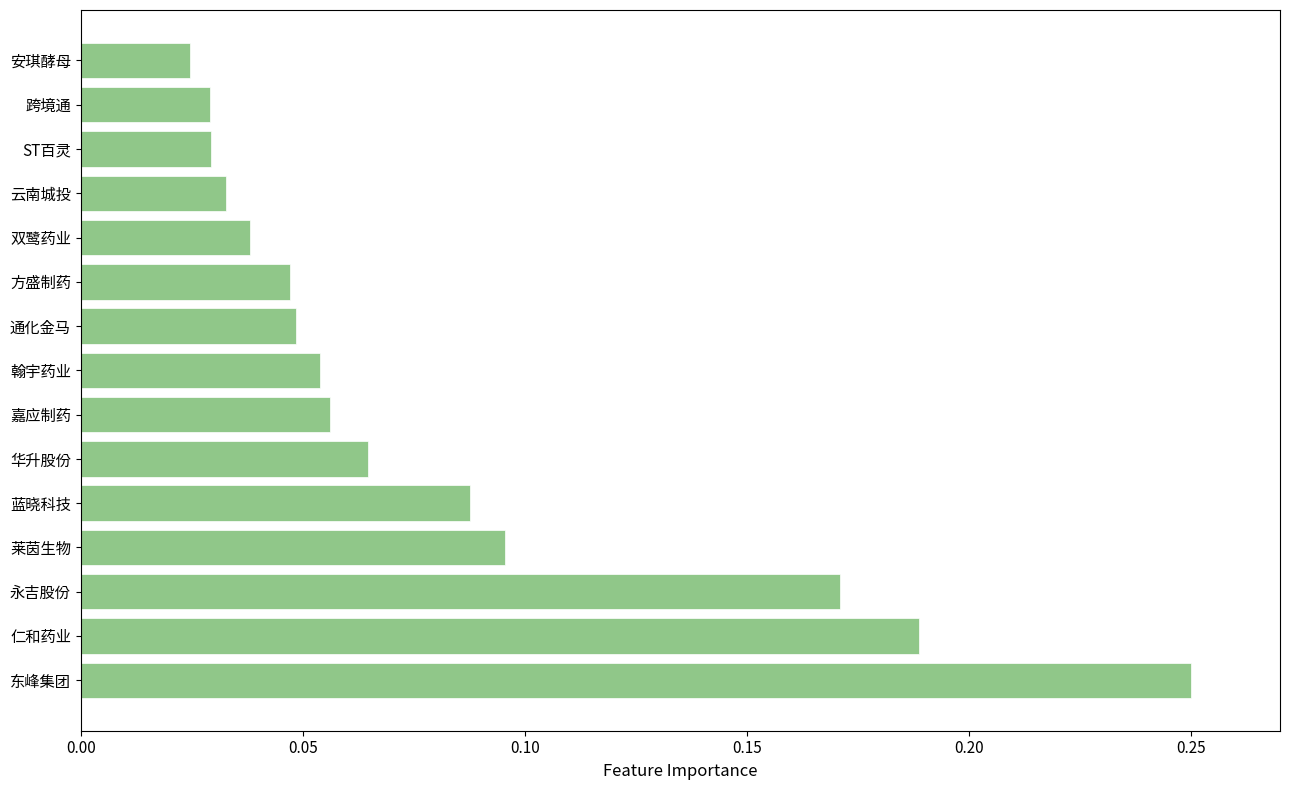

What is the sum of all values?

1.2